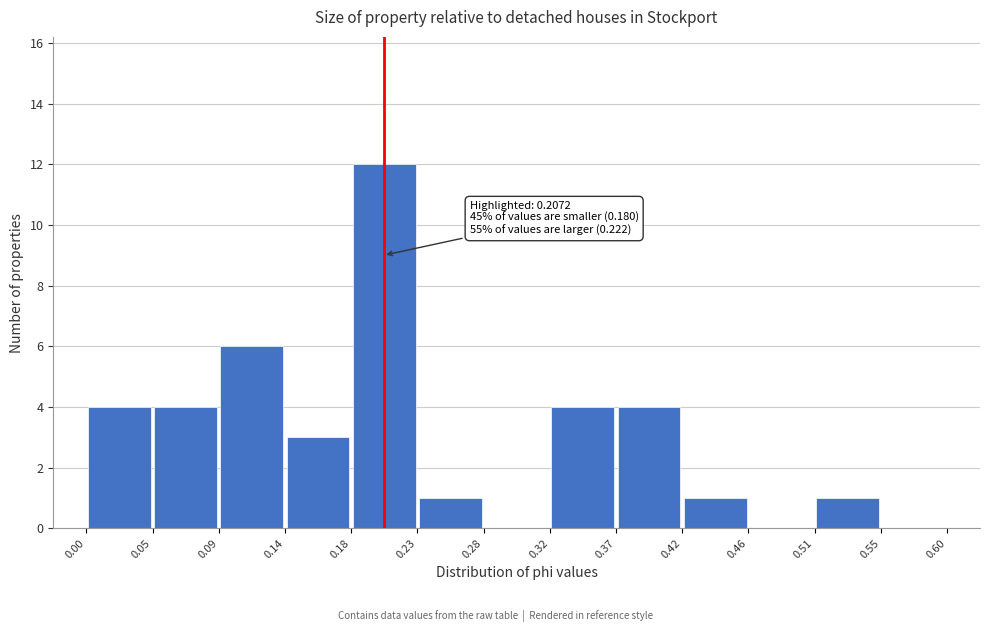

Which range on the x-axis has the tallest bar?

0.18 to 0.23